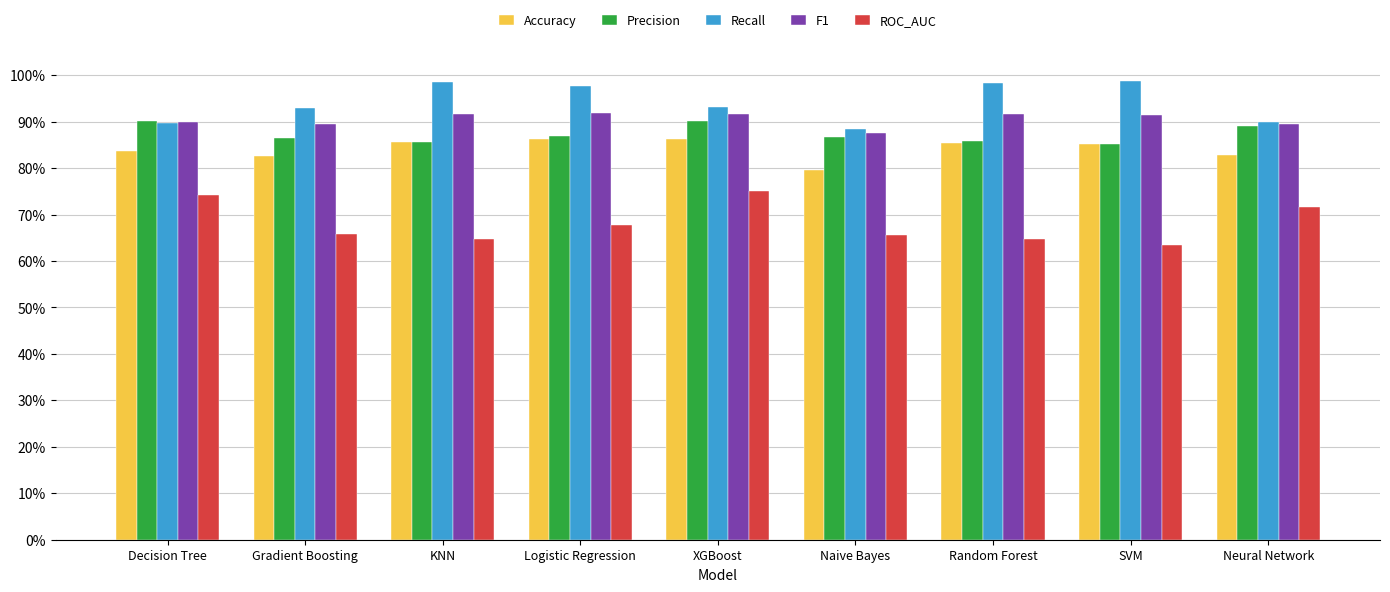

Are the bars grouped side by side (vs. stacked)?

Yes